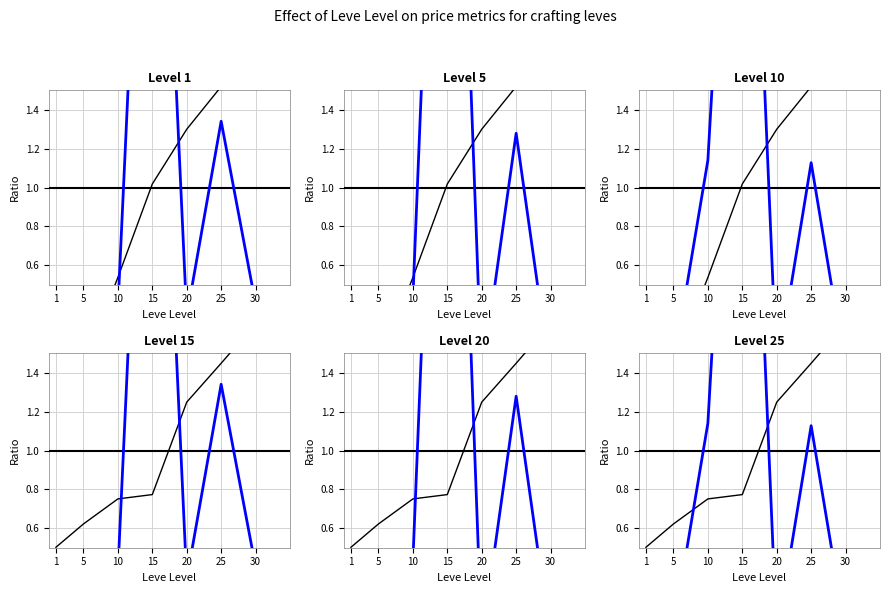

Reading left to right, transcribe all the data shown in this chart.

Leve EXP: 1=0.0	5=0.1	10=0.5	15=1.0	20=1.3	25=1.5	30=2.5
Leve Gil: 1=0.5	5=0.6	10=0.8	15=0.8	20=1.2	25=1.4	30=1.7
currentAveragePrice: 1=0.3	5=0.1	10=0.4	15=4.2	20=0.3	25=1.3	30=0.4
currentAveragePriceNQ: 1=0.4	5=0.1	10=0.4	15=4.8	20=0.0	25=1.3	30=0.0
LevePriceNQ: 1=0.3	5=0.1	10=1.1	15=4.2	20=0.0	25=1.1	30=0.1